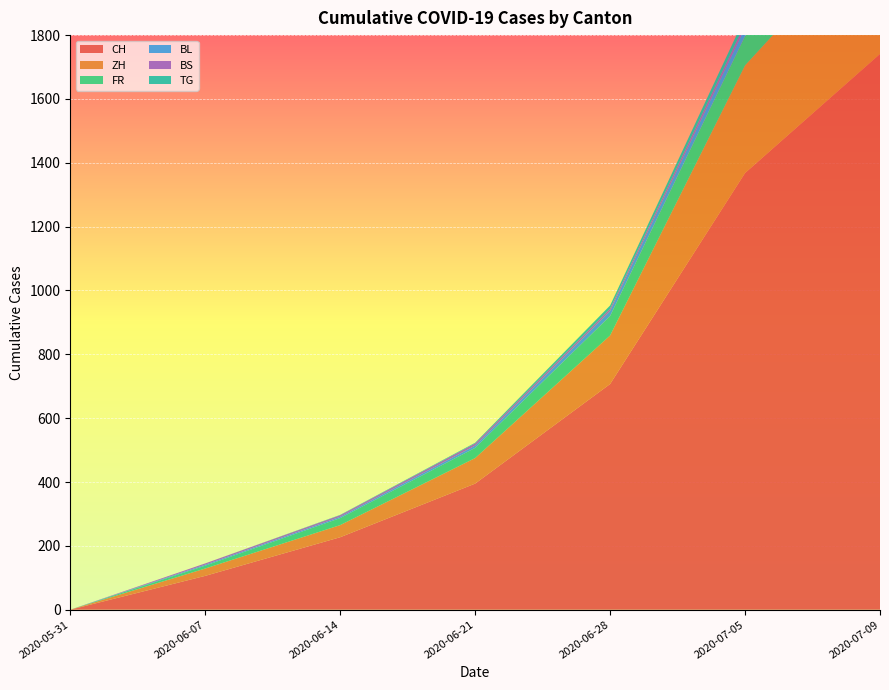

Reading left to right, what are all the values shown in this chart?

CH: 0	106	227	395	707	1368	1741
ZH: 0	23	38	80	152	337	424
FR: 0	9	22	32	61	92	100
BL: 0	3	4	7	16	27	38
BS: 0	4	5	7	7	12	21
TG: 0	0	1	2	10	21	27